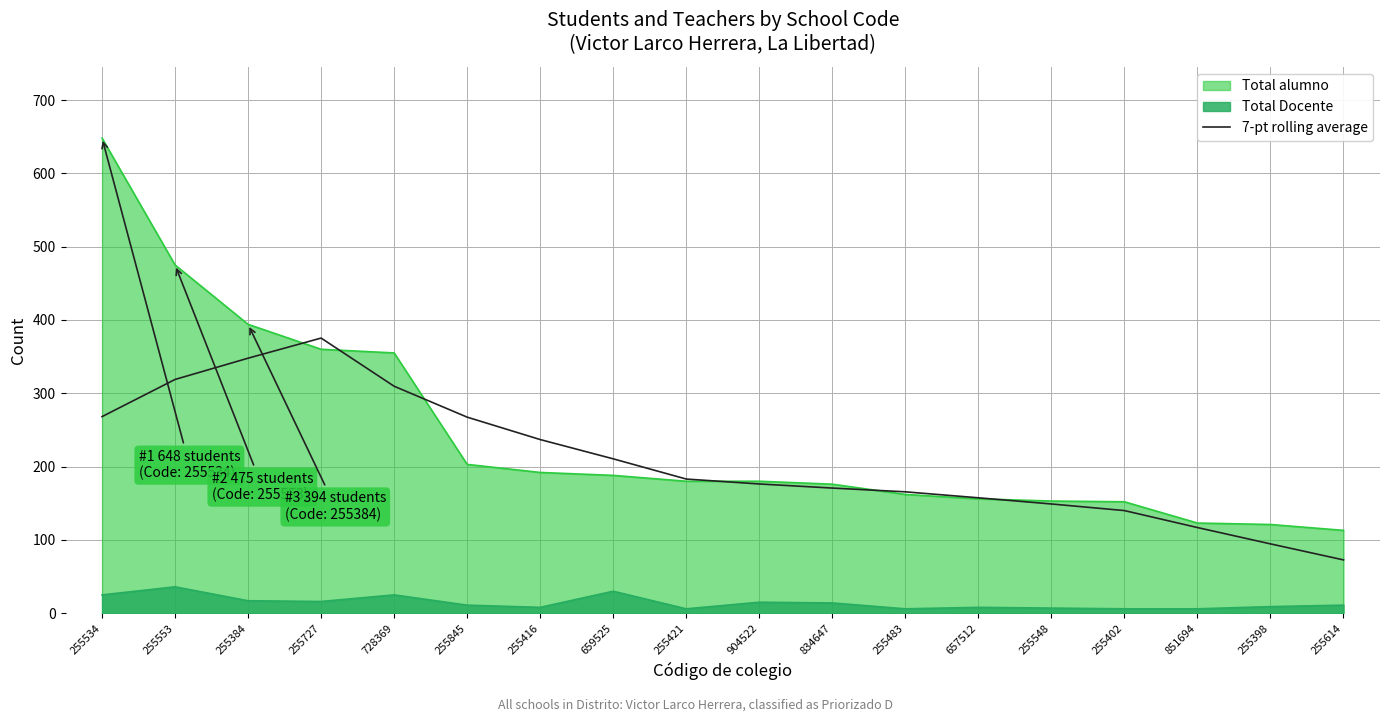

Between 255553 and 255614, which series saw the biggest shift?

Total alumno